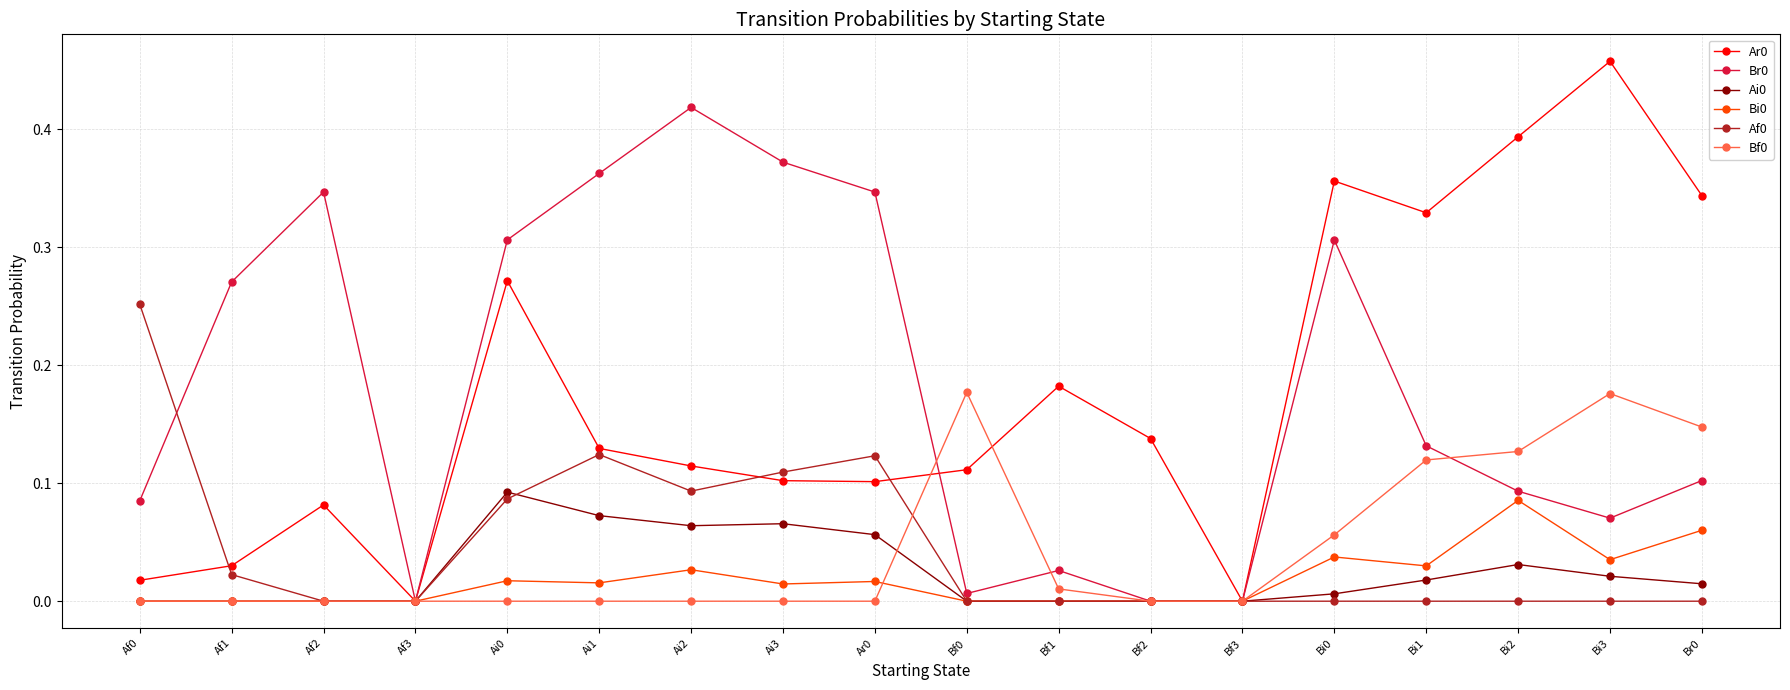

Does the chart have visible grid lines?

Yes